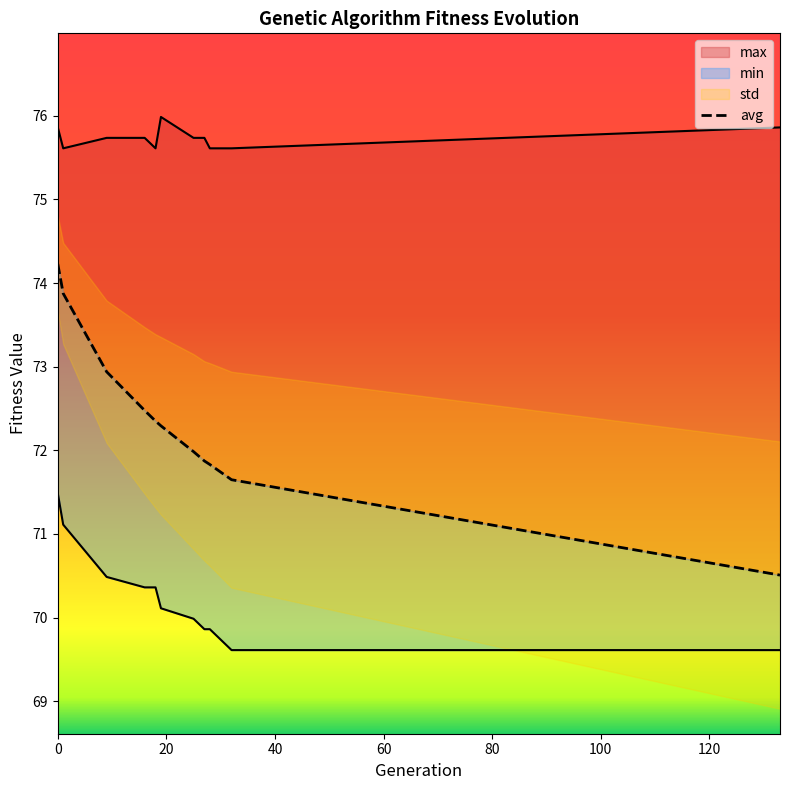

Reading left to right, what are all the values shown in this chart?

min: 71.5	71.1	70.5	70.4	70.4	70.1	70.0	69.9	69.9	69.6	69.6
max: 75.9	75.6	75.7	75.7	75.6	76.0	75.7	75.7	75.6	75.6	75.9
avg: 74.2	73.9	72.9	72.5	72.3	72.3	72.0	71.9	71.8	71.6	70.5